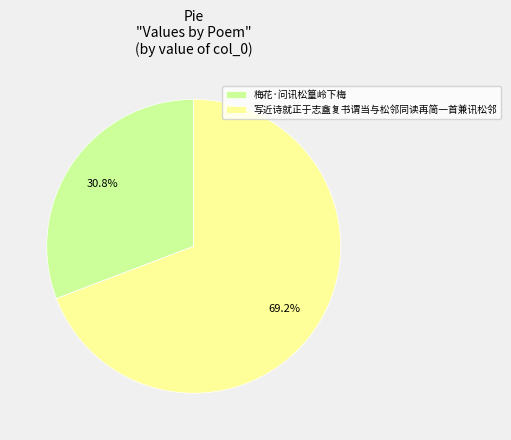

Which slice is the smallest?

梅花·问讯松篁岭下梅